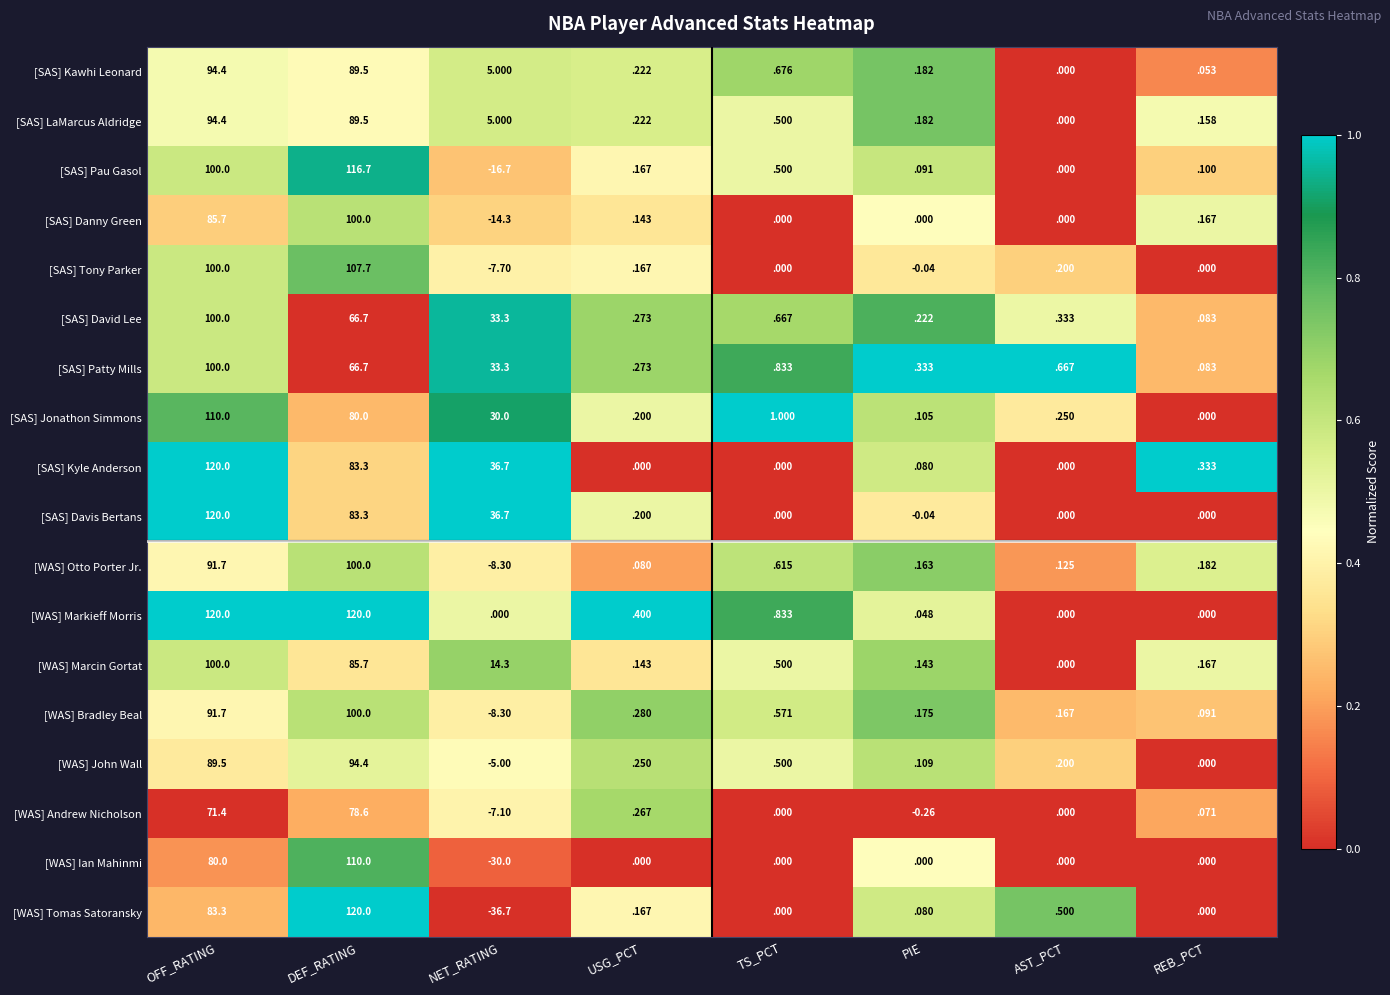

List the labels in order of [WAS] Bradley Beal value, largest first.

DEF_RATING, OFF_RATING, TS_PCT, USG_PCT, PIE, AST_PCT, REB_PCT, NET_RATING